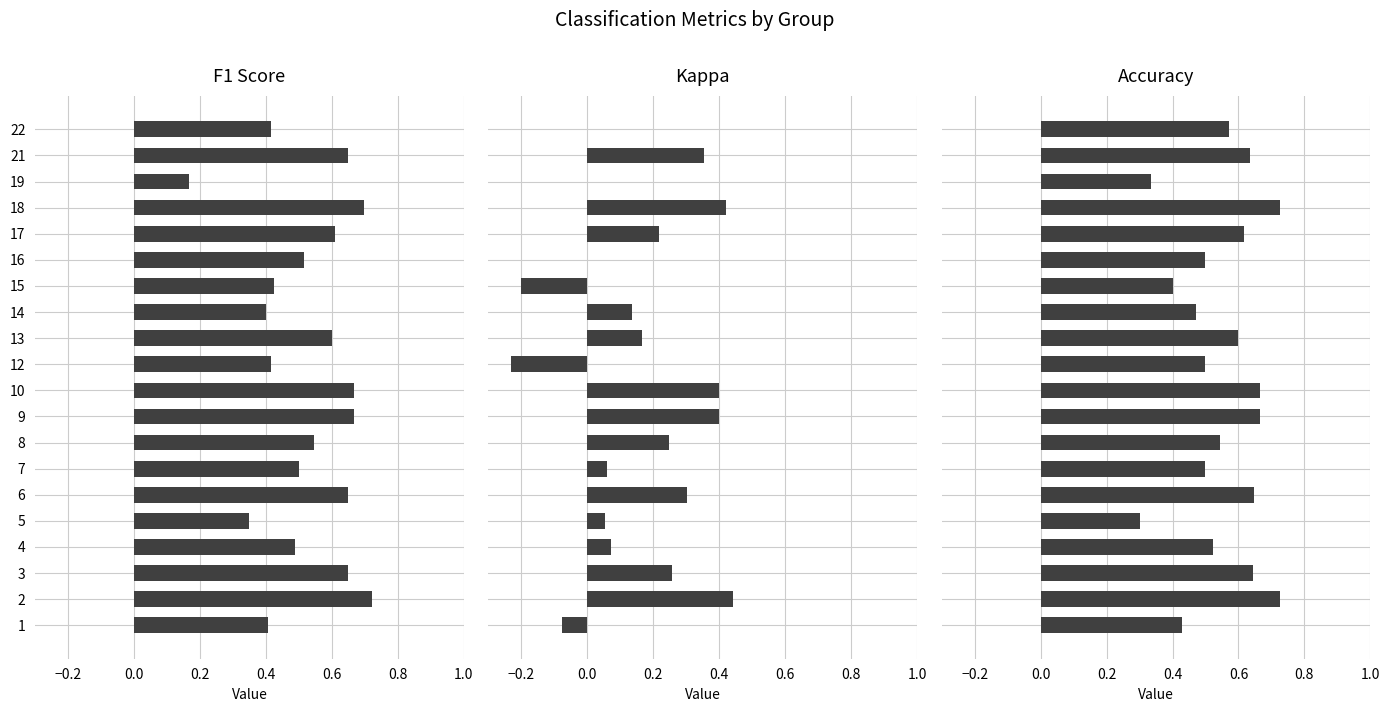

How many f1 values are between 0 and 1?

20